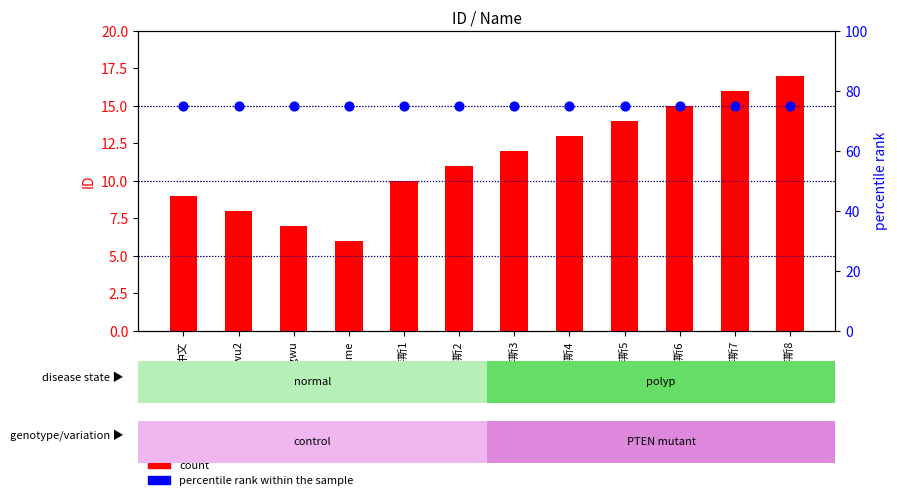

Which series has the largest total across all categories?

percentile rank within the sample